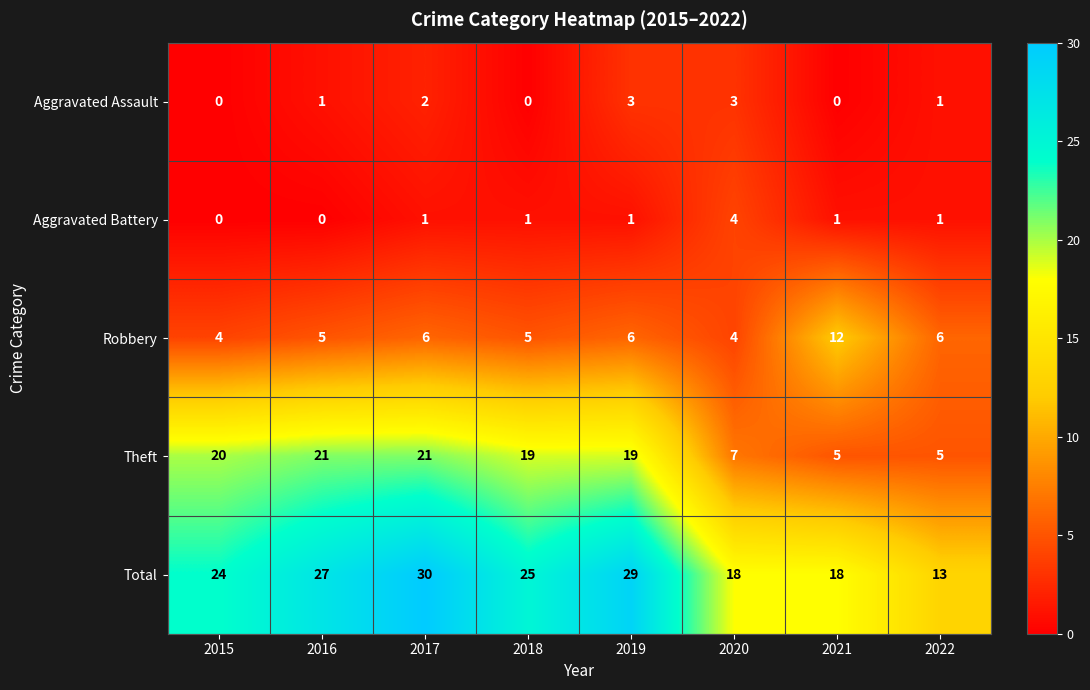

What is the spread (max minus min) of values at 2016?

27